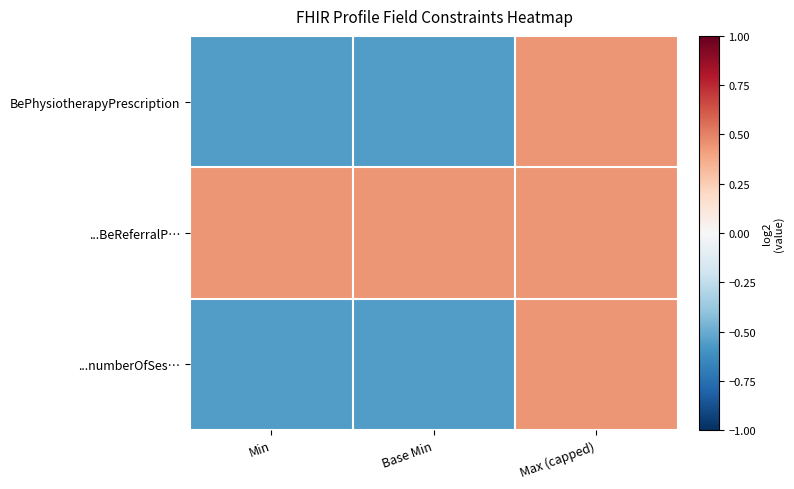

How many data points does each series have?

3